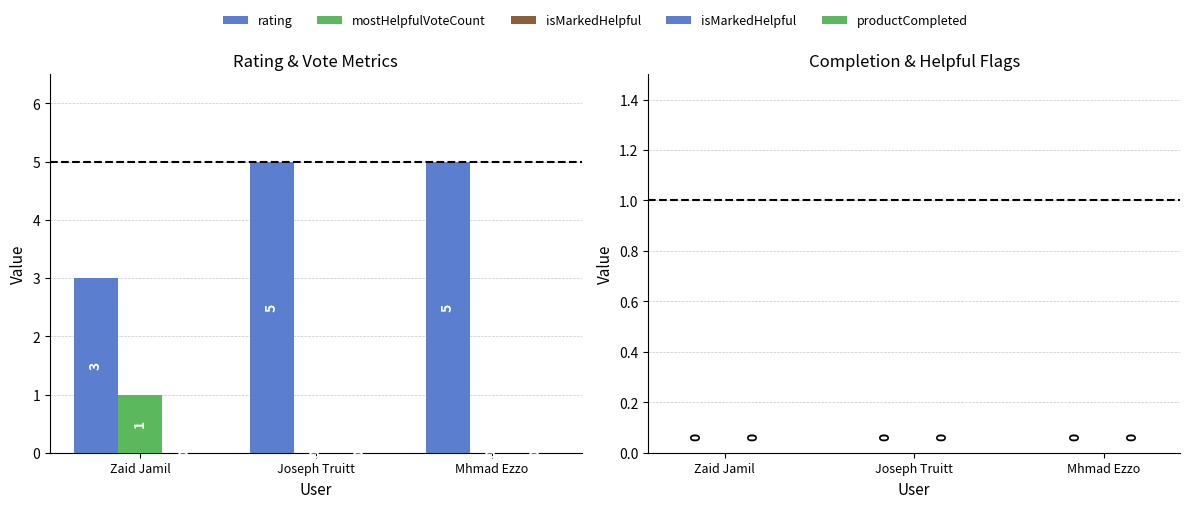

Is it true that mostHelpfulVoteCount equals -1 at Mhmad Ezzo?

False